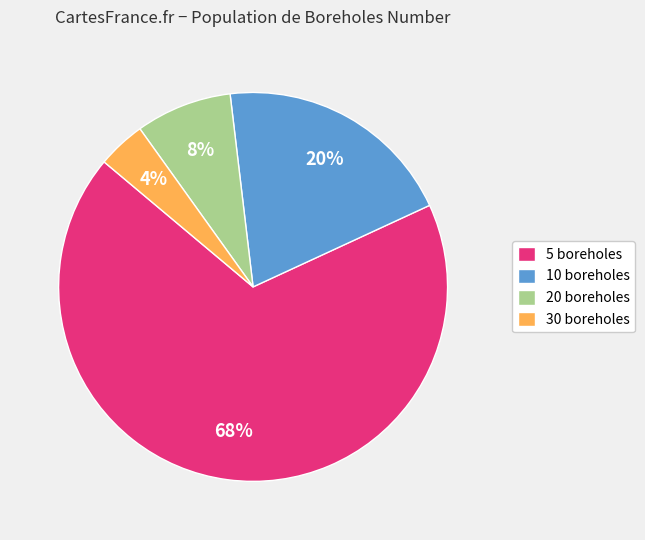

What percentage is the 5 boreholes slice, to the nearest percent?

68%